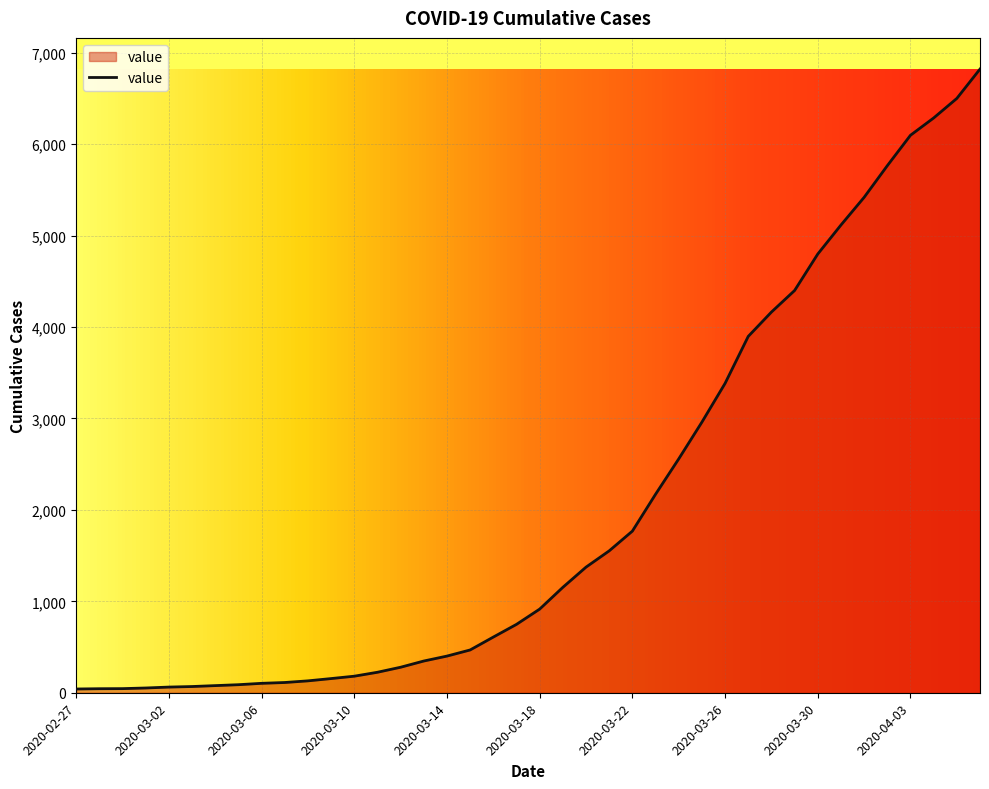

How many distinct data groups are displayed?

1